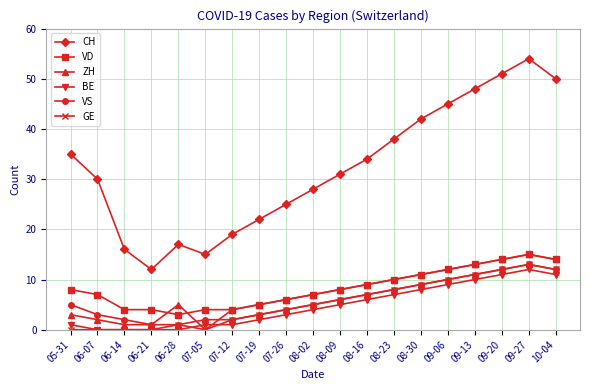

The GE series shows 7 at 09-27. True or false?

False